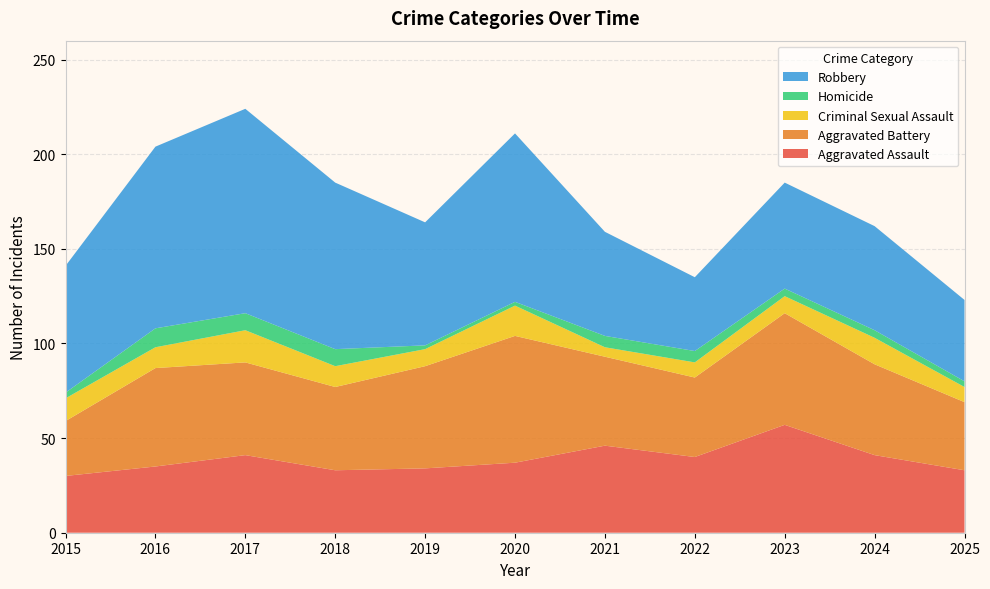

Reading left to right, extract all data points from this chart.

Aggravated Assault: 30	35	41	33	34	37	46	40	57	41	33
Aggravated Battery: 29	52	49	44	54	67	47	42	59	48	36
Criminal Sexual Assault: 12	11	17	11	9	16	5	8	9	14	8
Homicide: 3	10	9	9	2	2	6	6	4	4	3
Robbery: 67	96	108	88	65	89	55	39	56	55	43